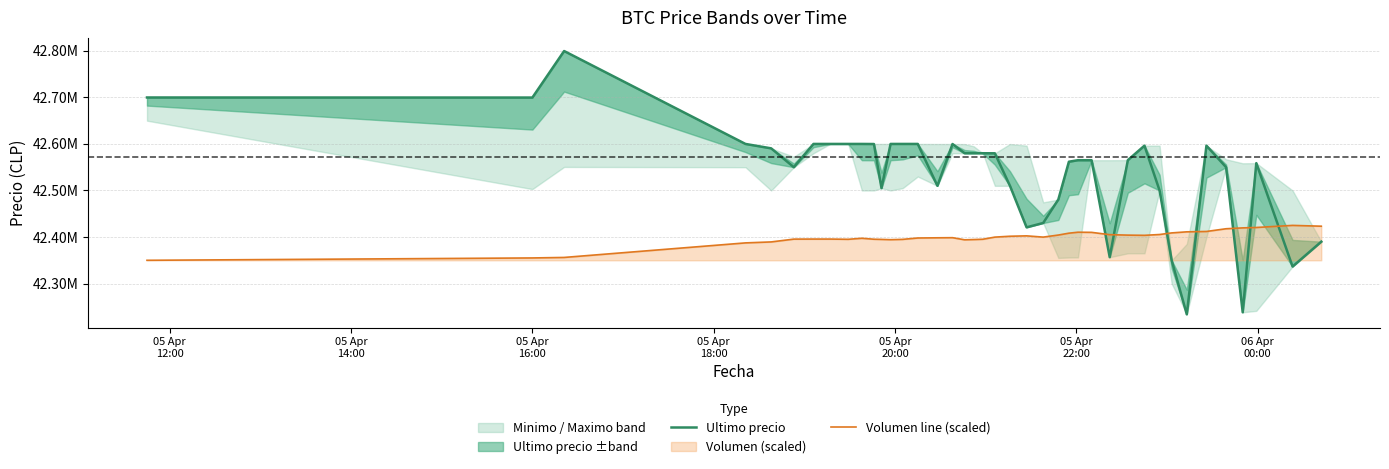

Which series has the largest total across all categories?

Ultimo precio